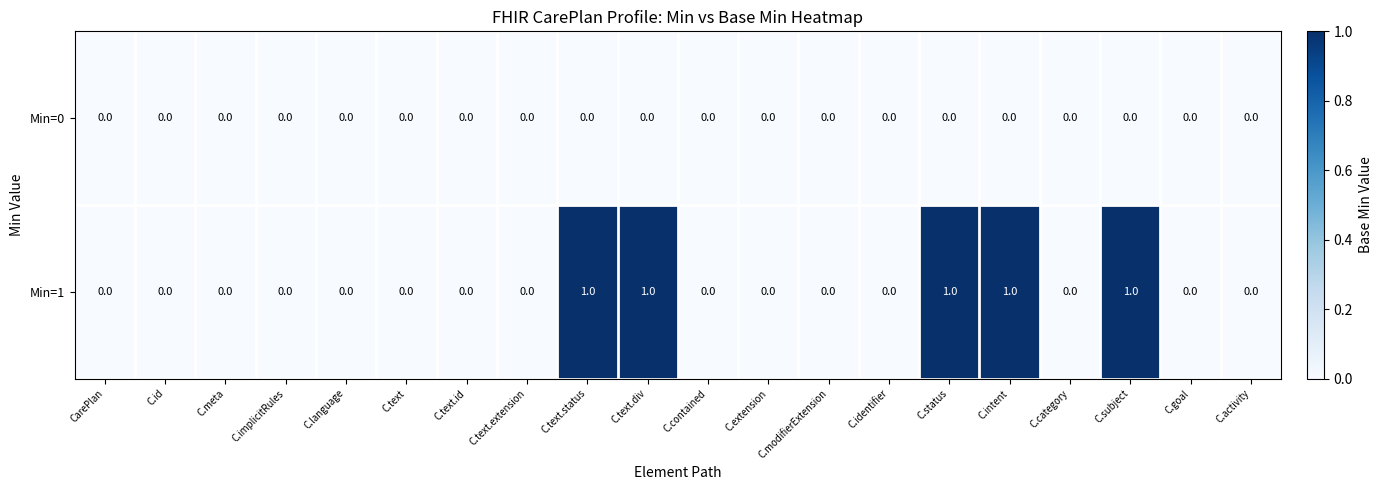

How many data points does each series have?

20